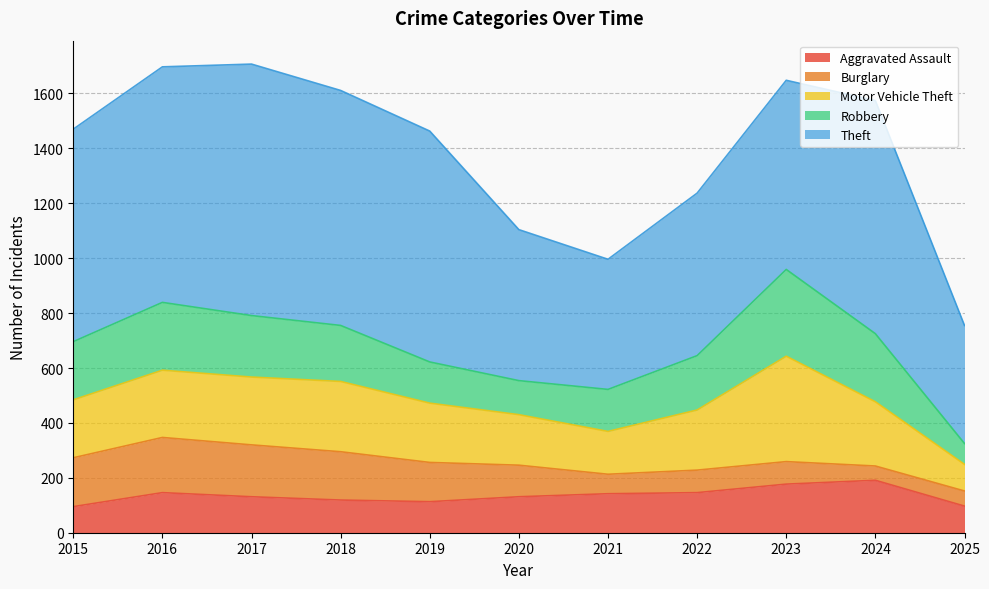

How many interior local valleys does the Burglary series have?

2